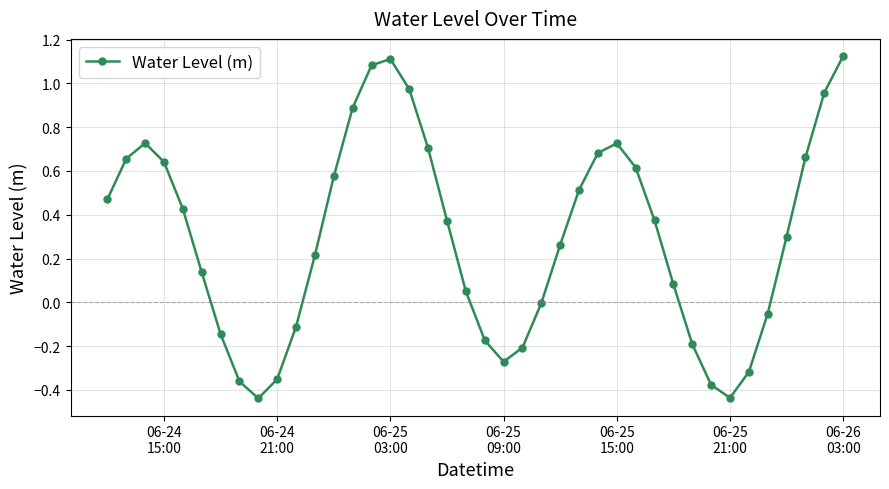

How many points are higher than both their immediate neighbors (excluding endpoints)?

3